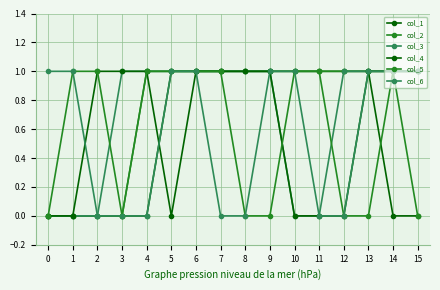

How many series are shown in this chart?

6